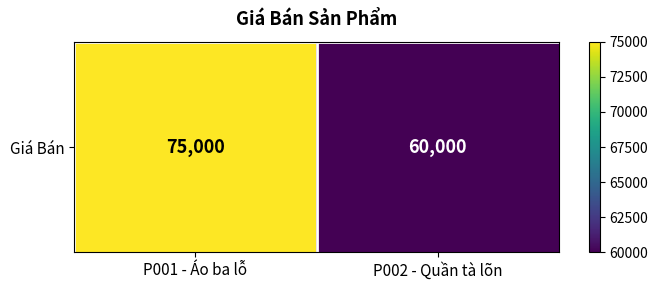

What is the difference between the maximum and minimum values?

15000